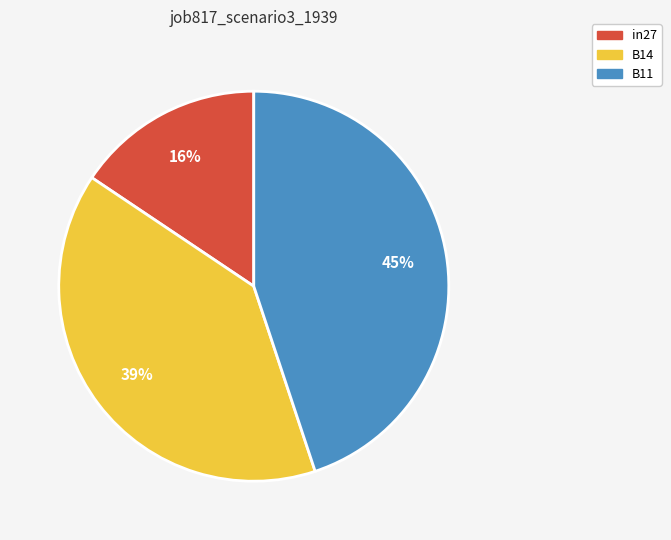

What percentage is the in27 slice, to the nearest percent?

16%